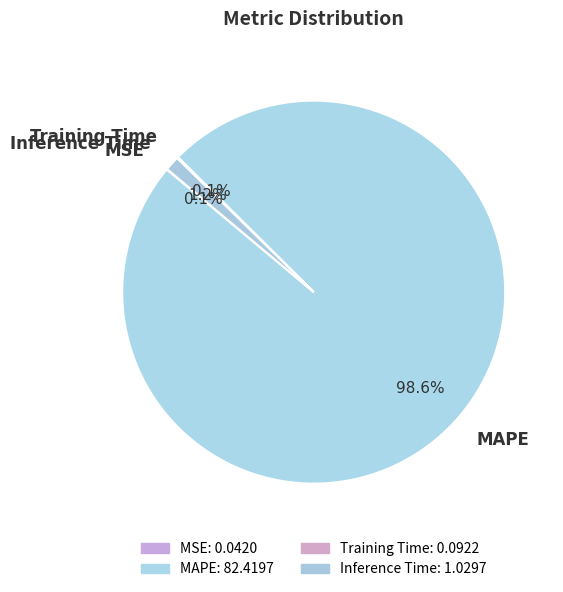

Does MAPE account for over 50% of the chart?

Yes